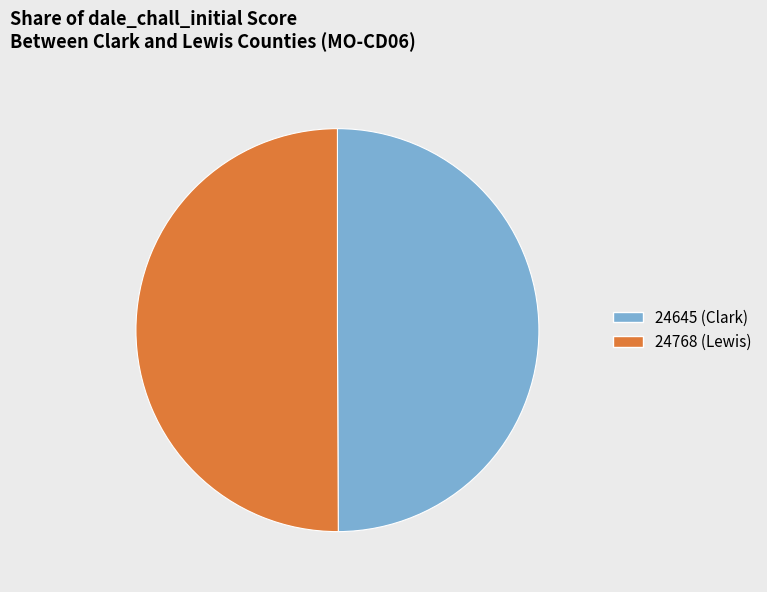

What is the ratio of the value at 24768 (Lewis) to the value at 24645 (Clark)?

1.0